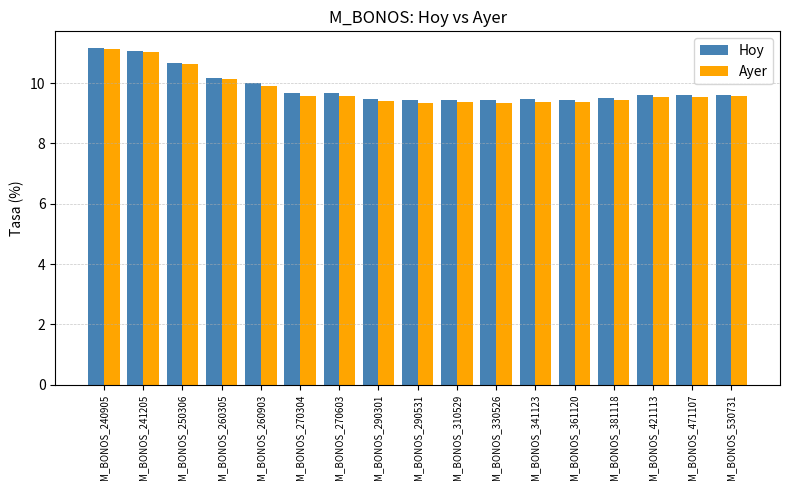

What is the maximum value for Ayer?

11.1